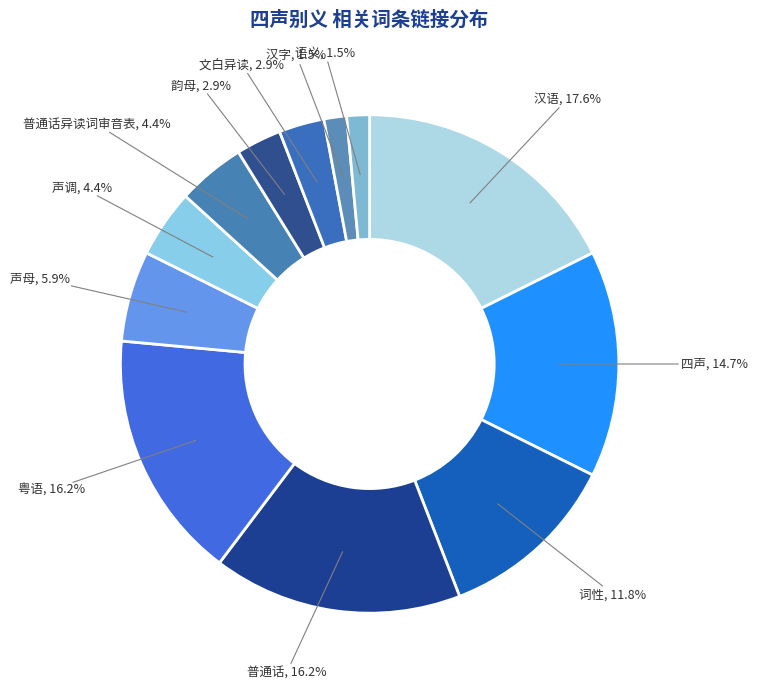

Is there any slice that represents more than half of the pie?

No